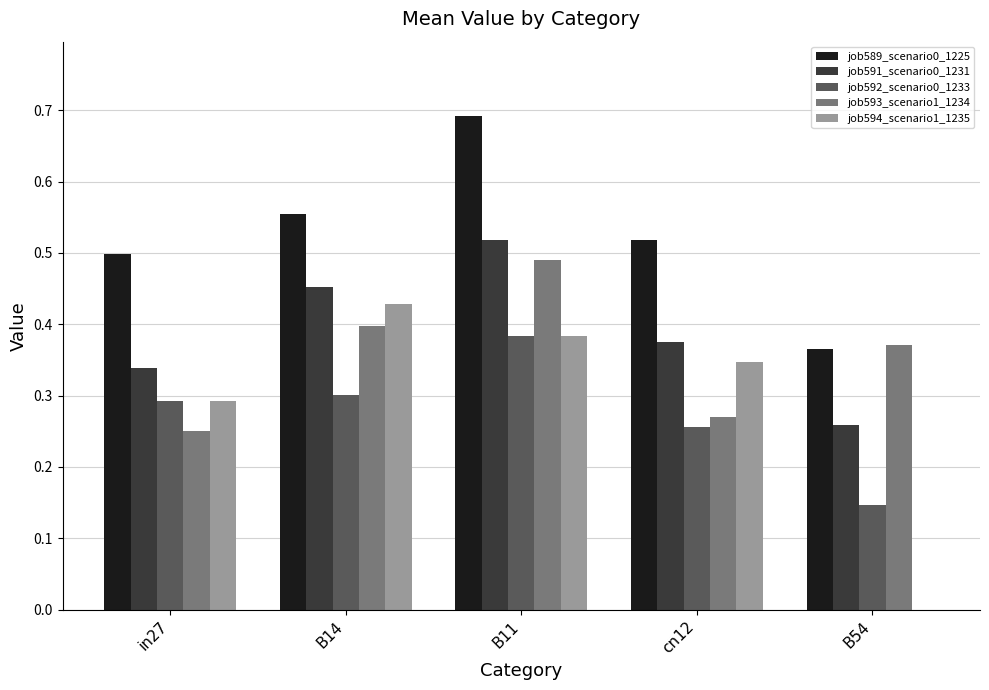

Is it true that job594_scenario1_1235 equals 0.1 at cn12?

False